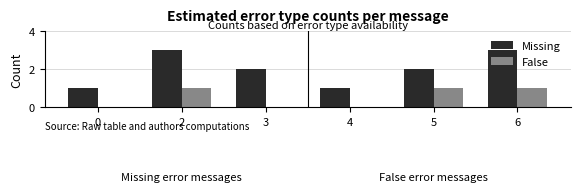

Reading left to right, what are all the values shown in this chart?

Missing: 0=1	2=3	3=2	4=1	5=2	6=3
False: 0=0	2=1	3=0	4=0	5=1	6=1